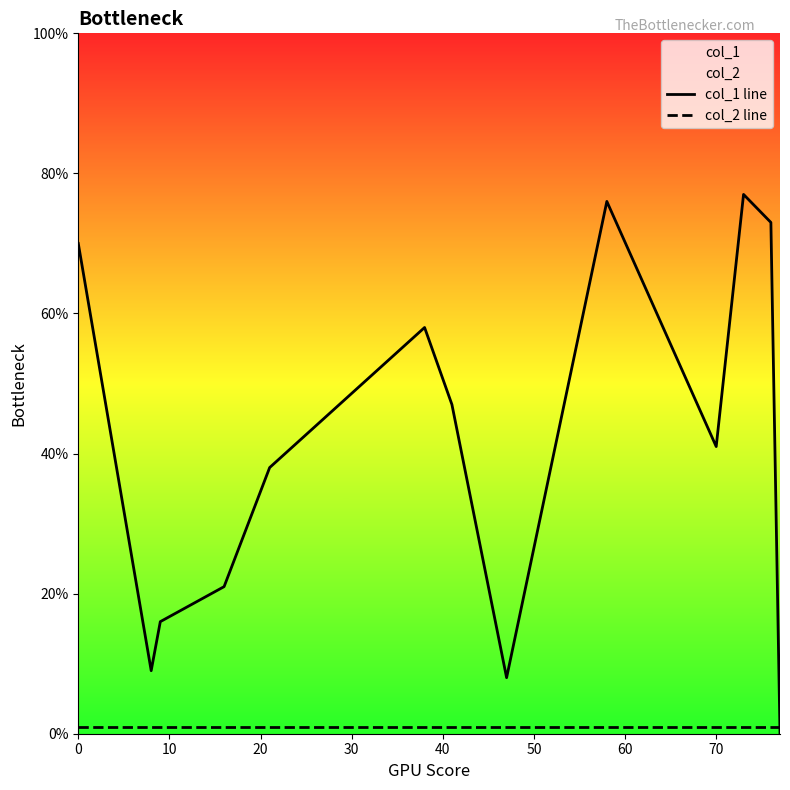

Does the chart have visible grid lines?

No